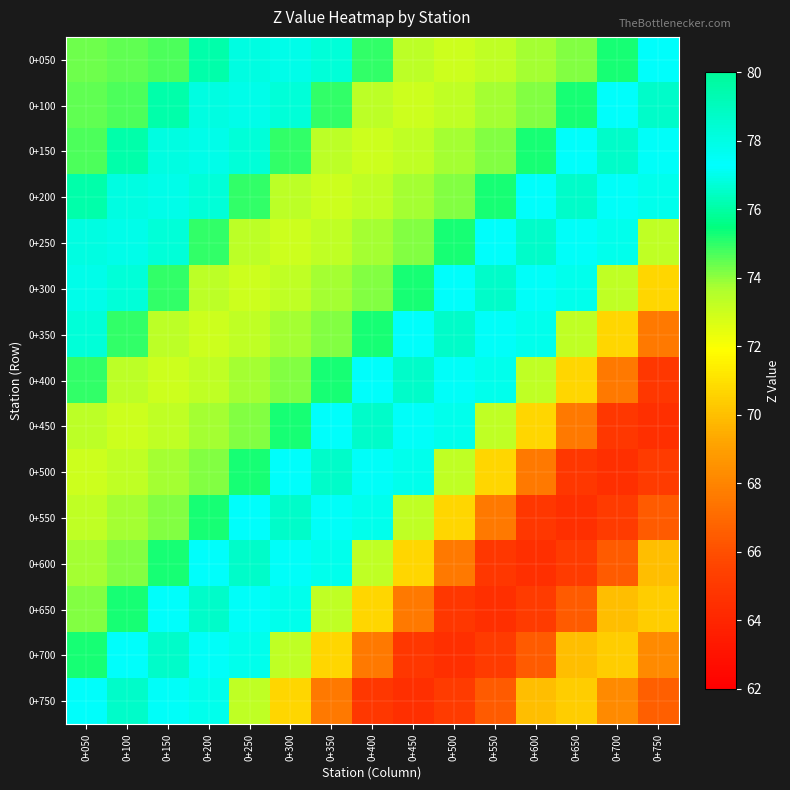

At how many categories does at least one series exceed 78?

15